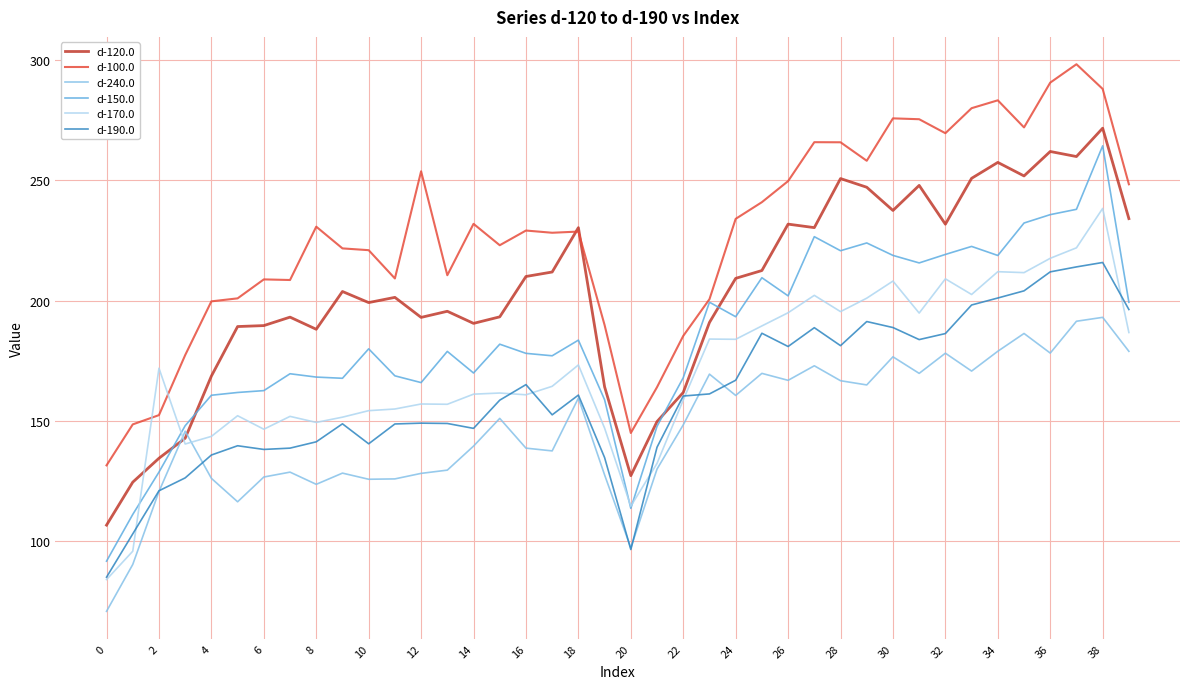

What is the minimum value shown in the chart?

71.0